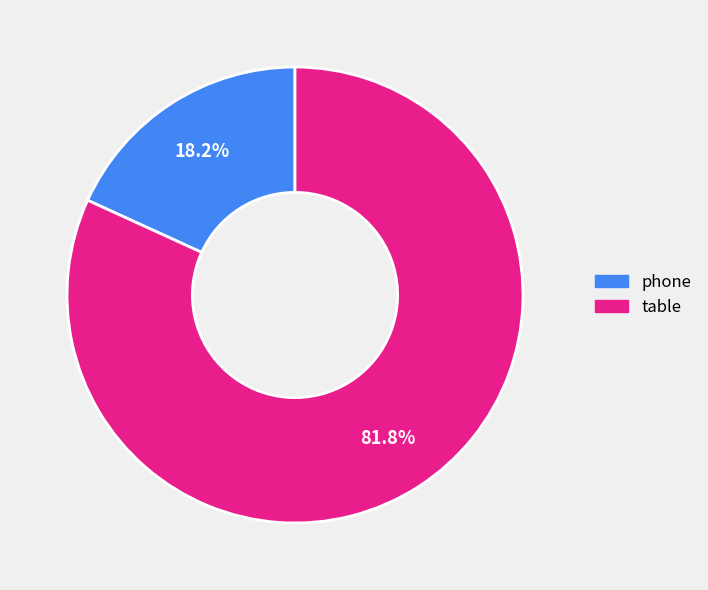

To the nearest percent, what percentage of the pie is phone?

18%